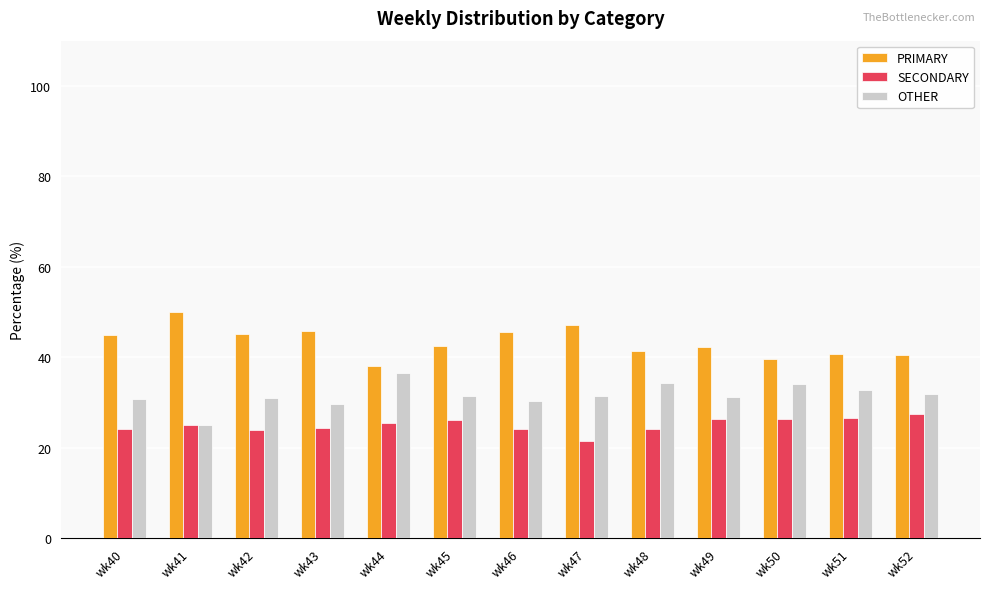

The PRIMARY series shows 19.7 at wk40. True or false?

False